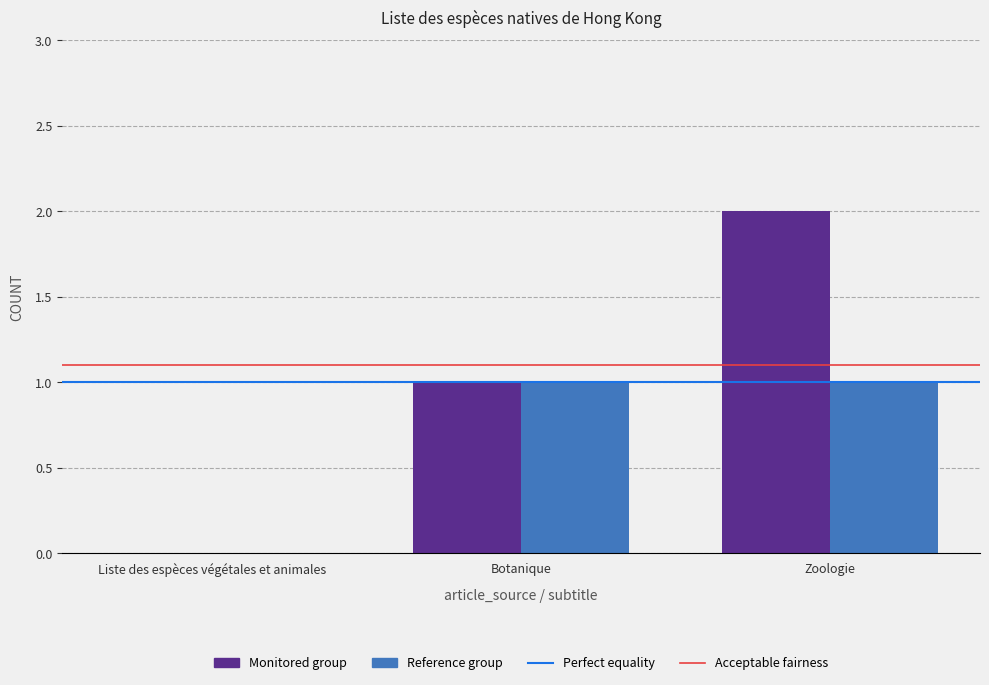

True or false: Reference group has a value of 0 at Botanique.

False